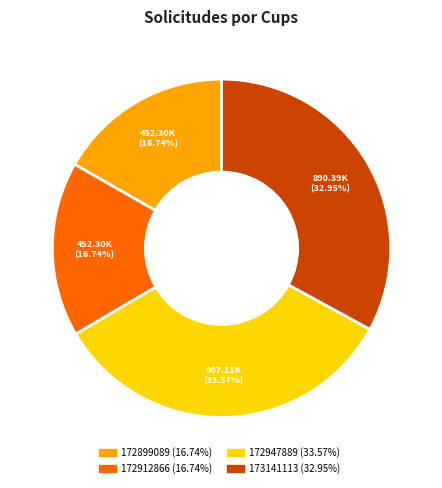

What percentage is the 173141113 slice, to the nearest percent?

33%